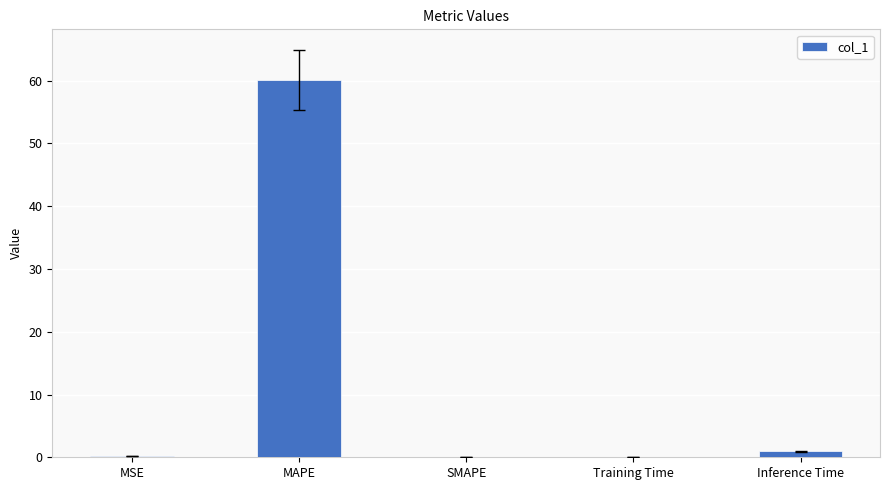

True or false: the data shows 84.0 at MAPE.

False